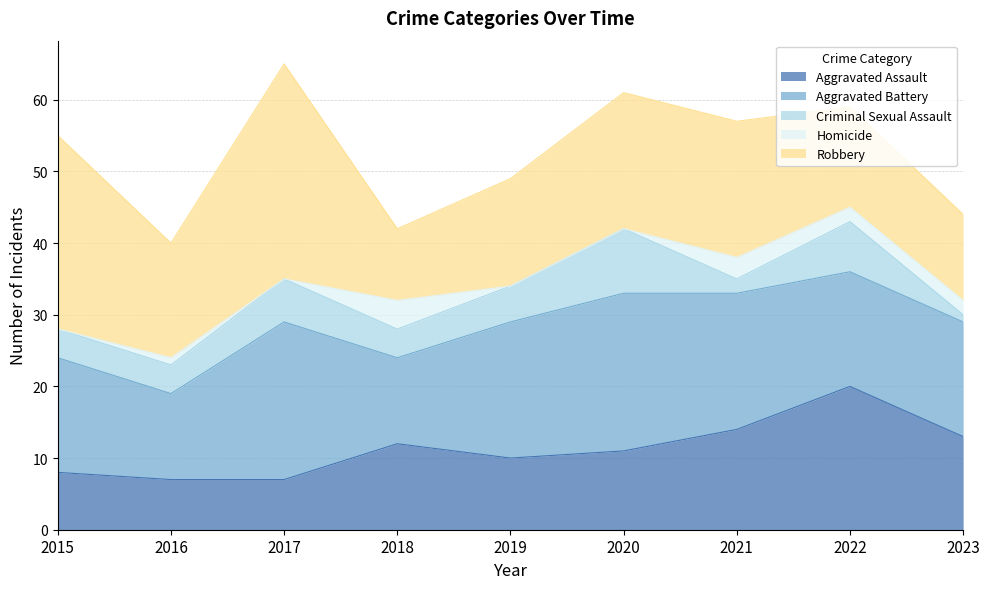

How many positive values does the Homicide series have?

5